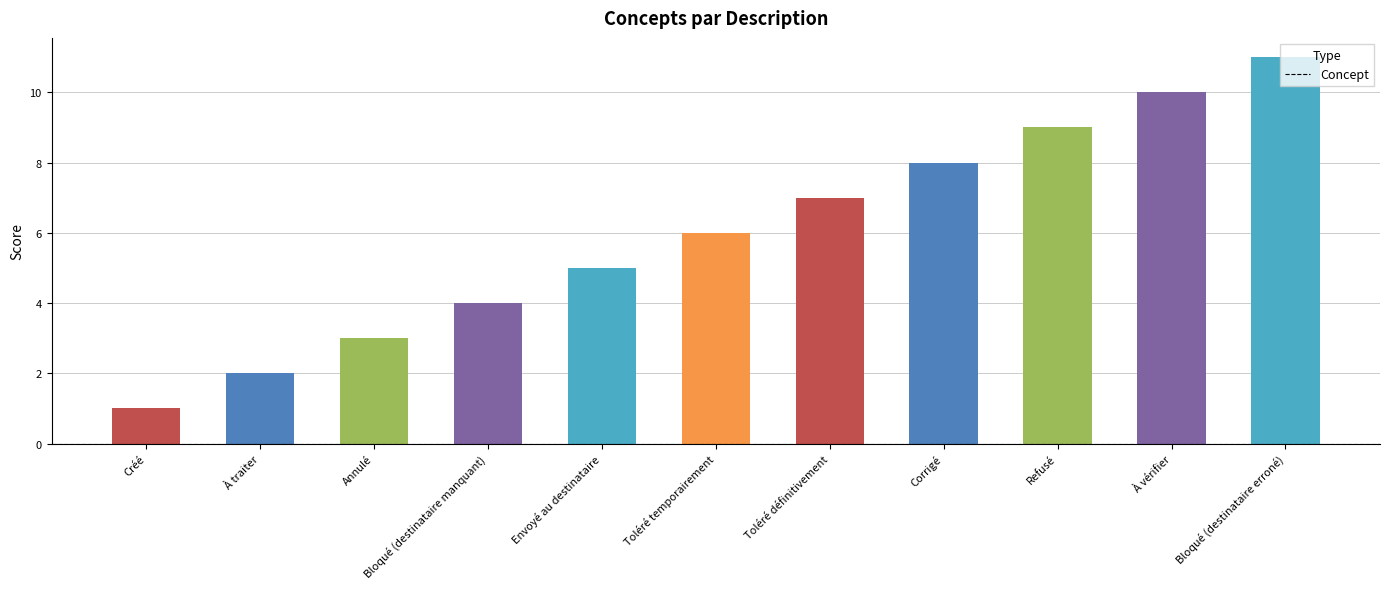

What is the sum of all values?

66